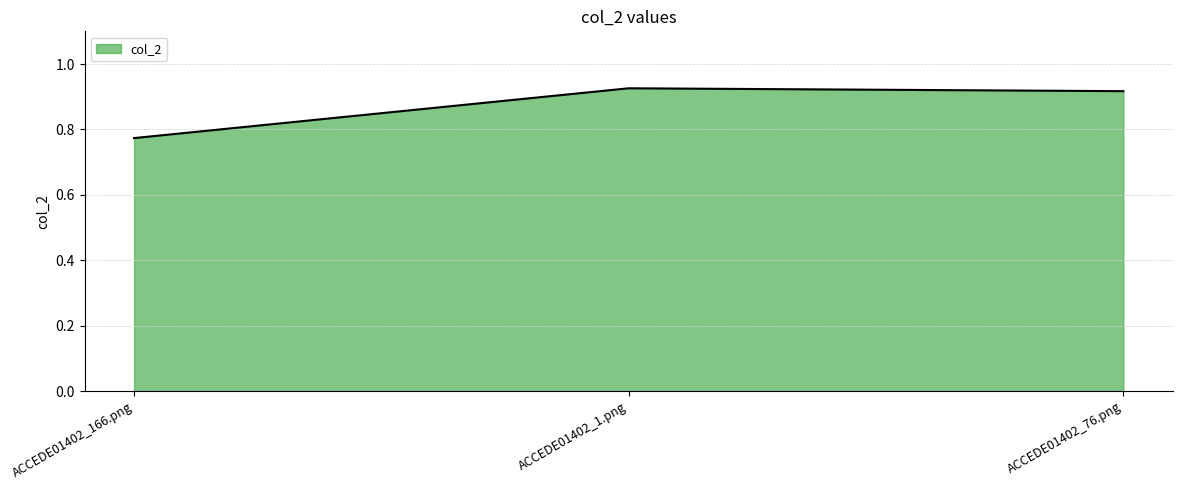

Does the chart display data point markers on the line(s)?

No